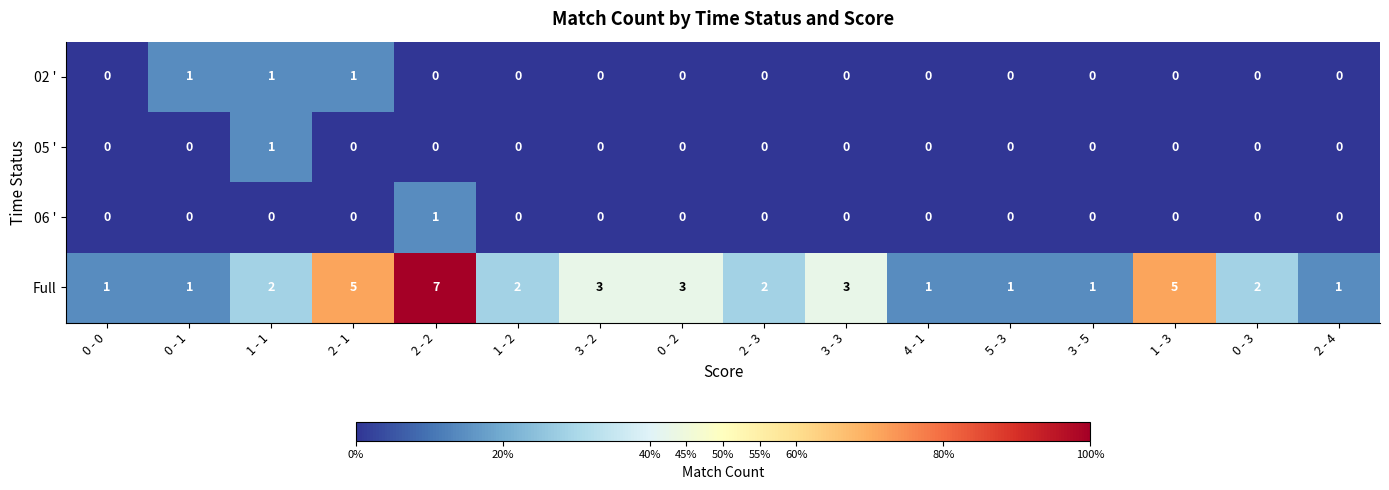

Which series changed the most between 2 - 1 and 3 - 5?

Full